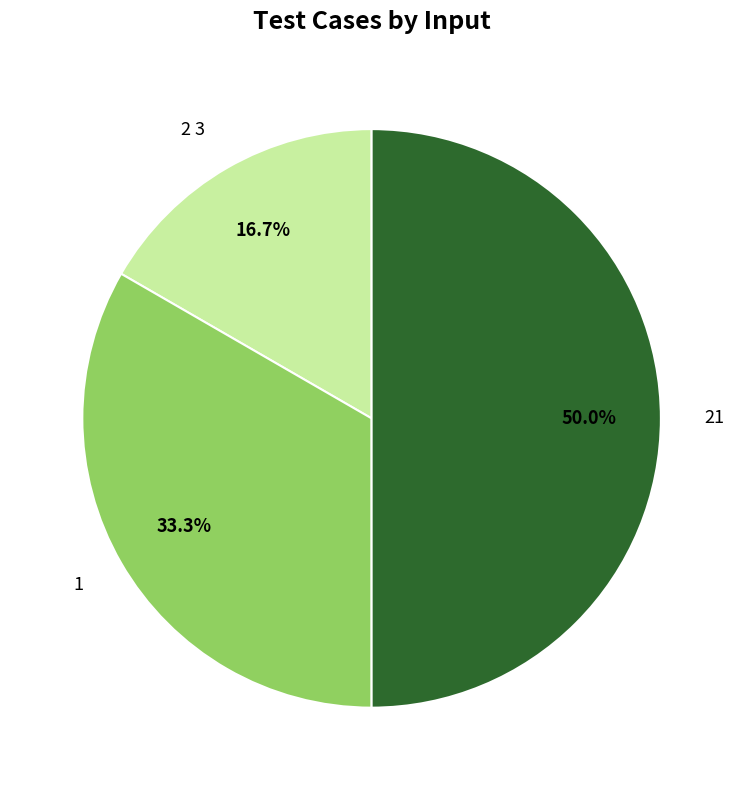

What is the ratio of the value at 2 3 to the value at 21?

0.3